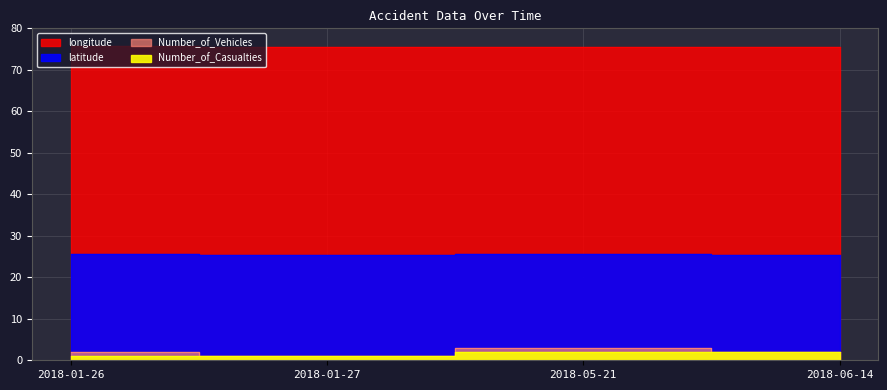

Which series has the widest spread of values?

Number_of_Vehicles